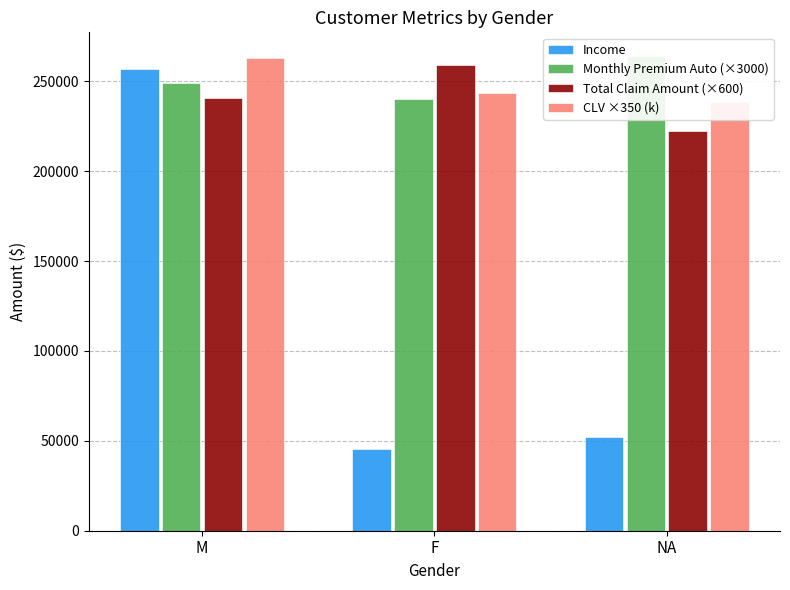

Which category has the lowest value across all series?

F